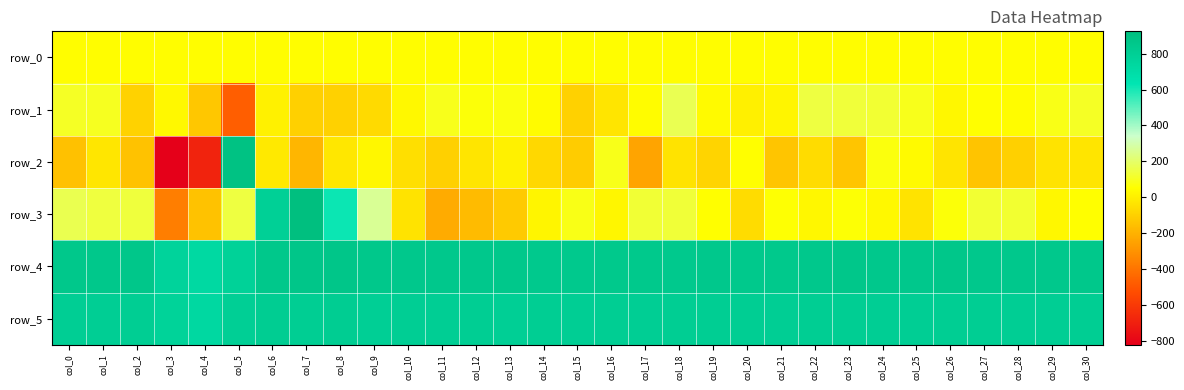

What is the difference between the row_4 values at col_18 and col_19?

9.0